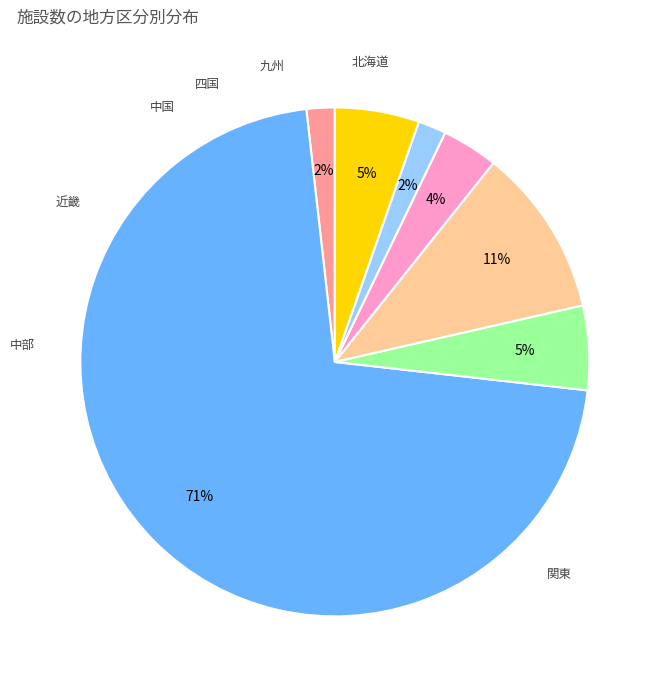

To the nearest percent, what is the average slice percentage?

14%